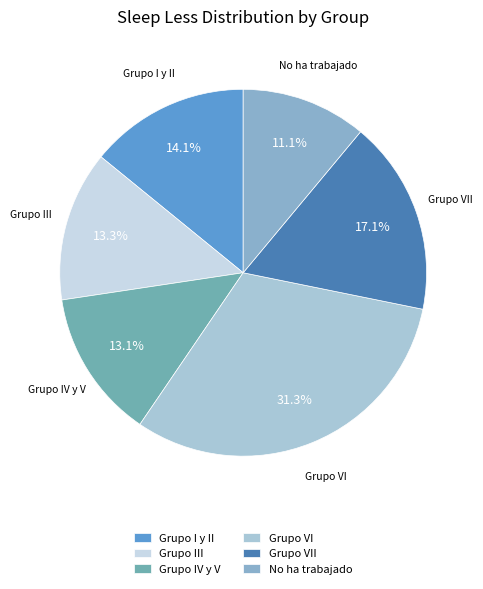

Does Grupo IV y V represent more than half of the total?

No